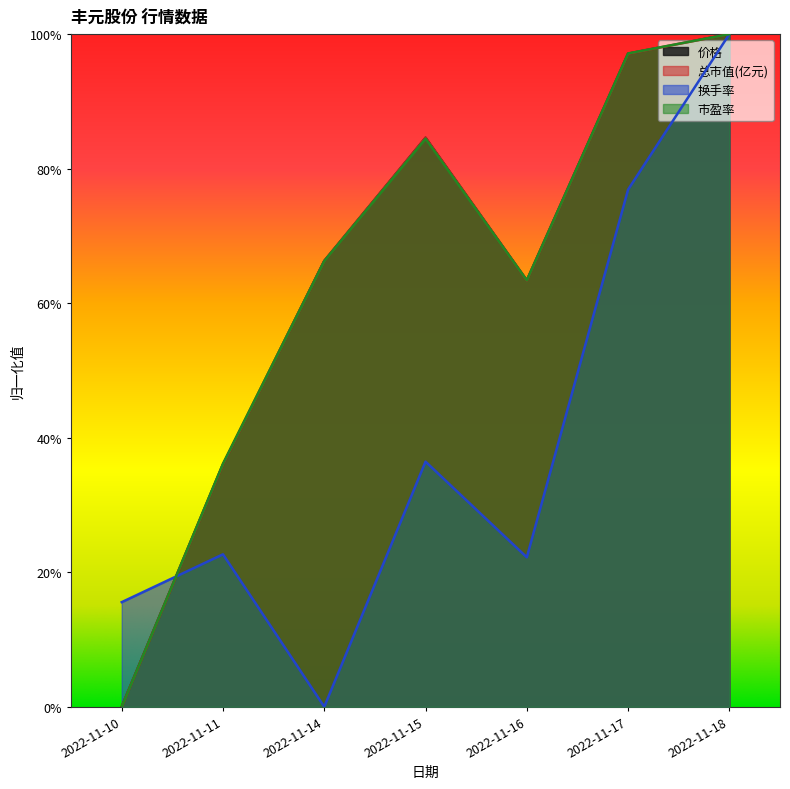

At which label is 换手率 closest to 0?

2022-11-14